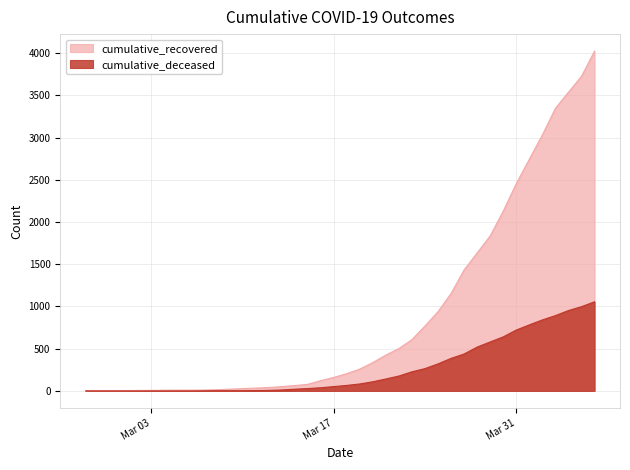

How many lines are shown in the chart?

2